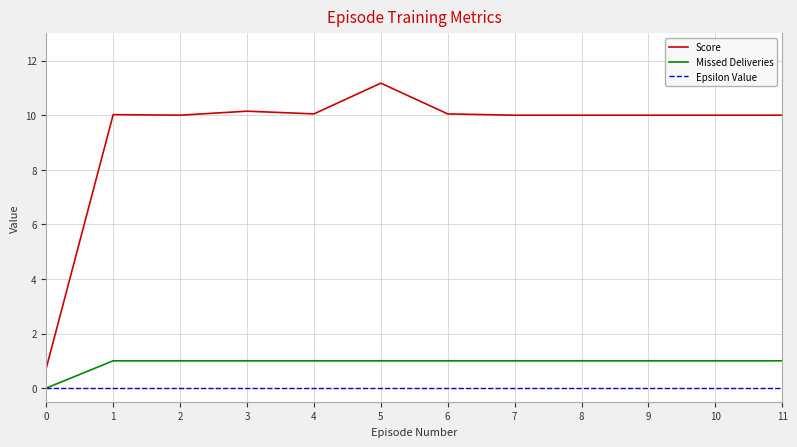

Count the number of data series in this chart.

3